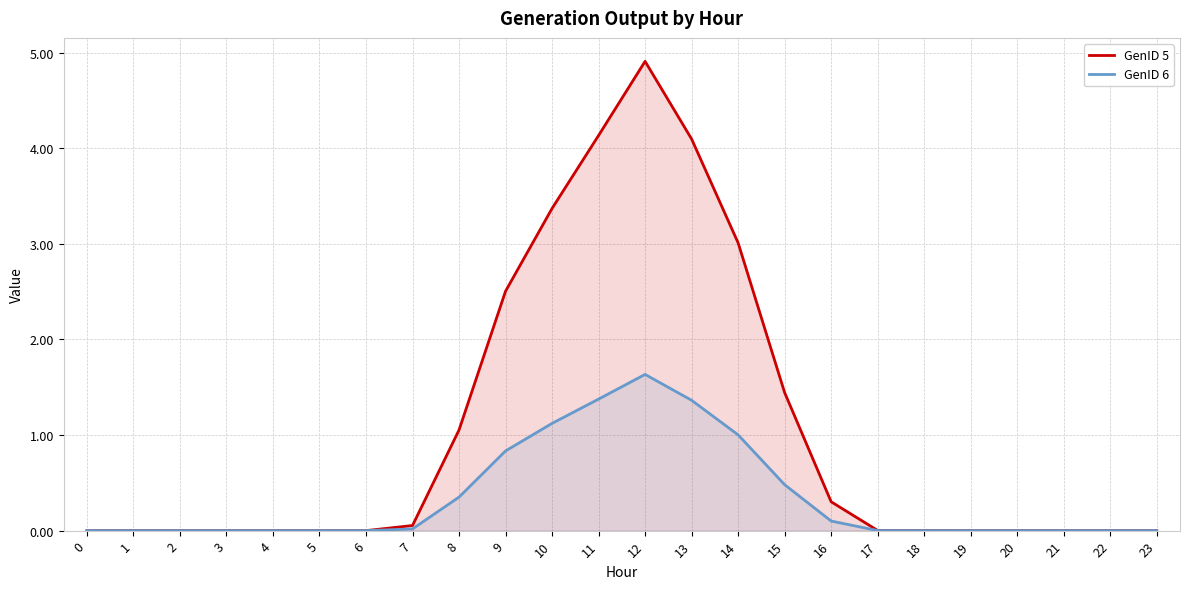

At 16, list the series in order from largest to smallest.

GenID 5, GenID 6